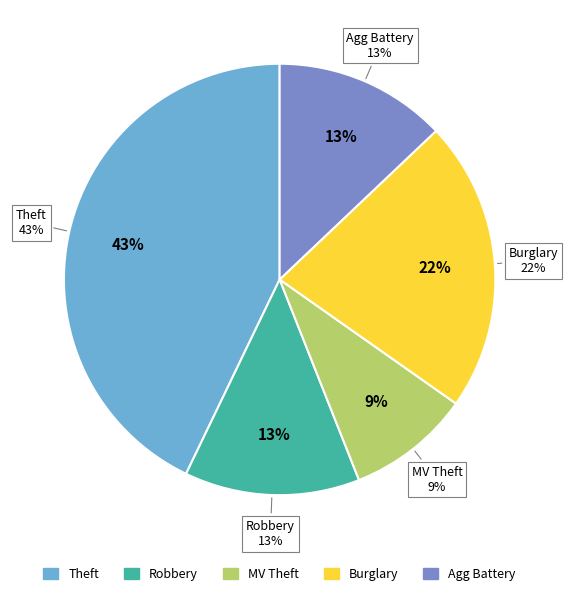

Does any single category account for the majority?

No